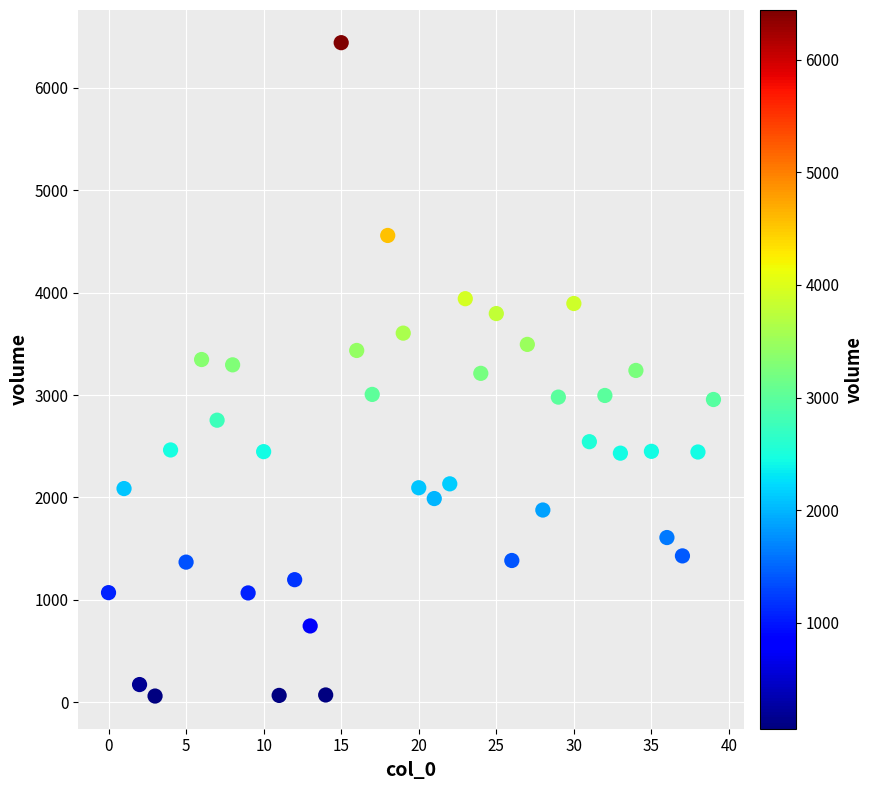

What is the range of Y values (max minus min)?

6377.6